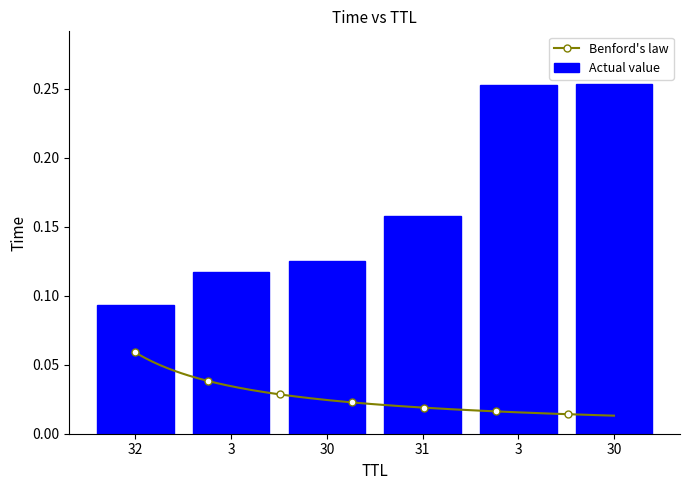

Reading left to right, transcribe all the data shown in this chart.

0.1	0.1	0.1	0.2	0.3	0.3